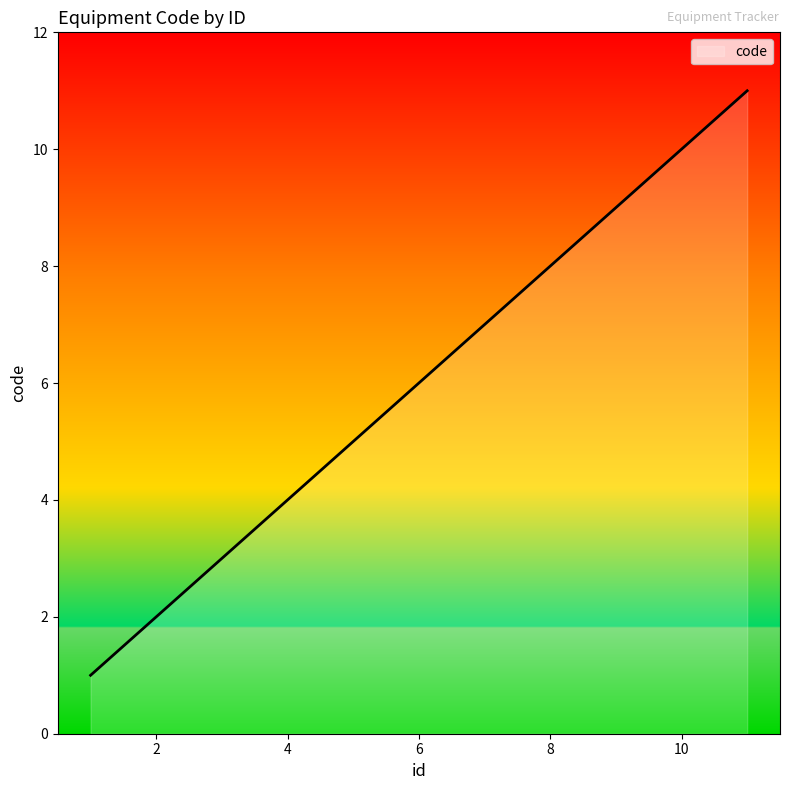

What is the difference between the maximum and minimum values?

10